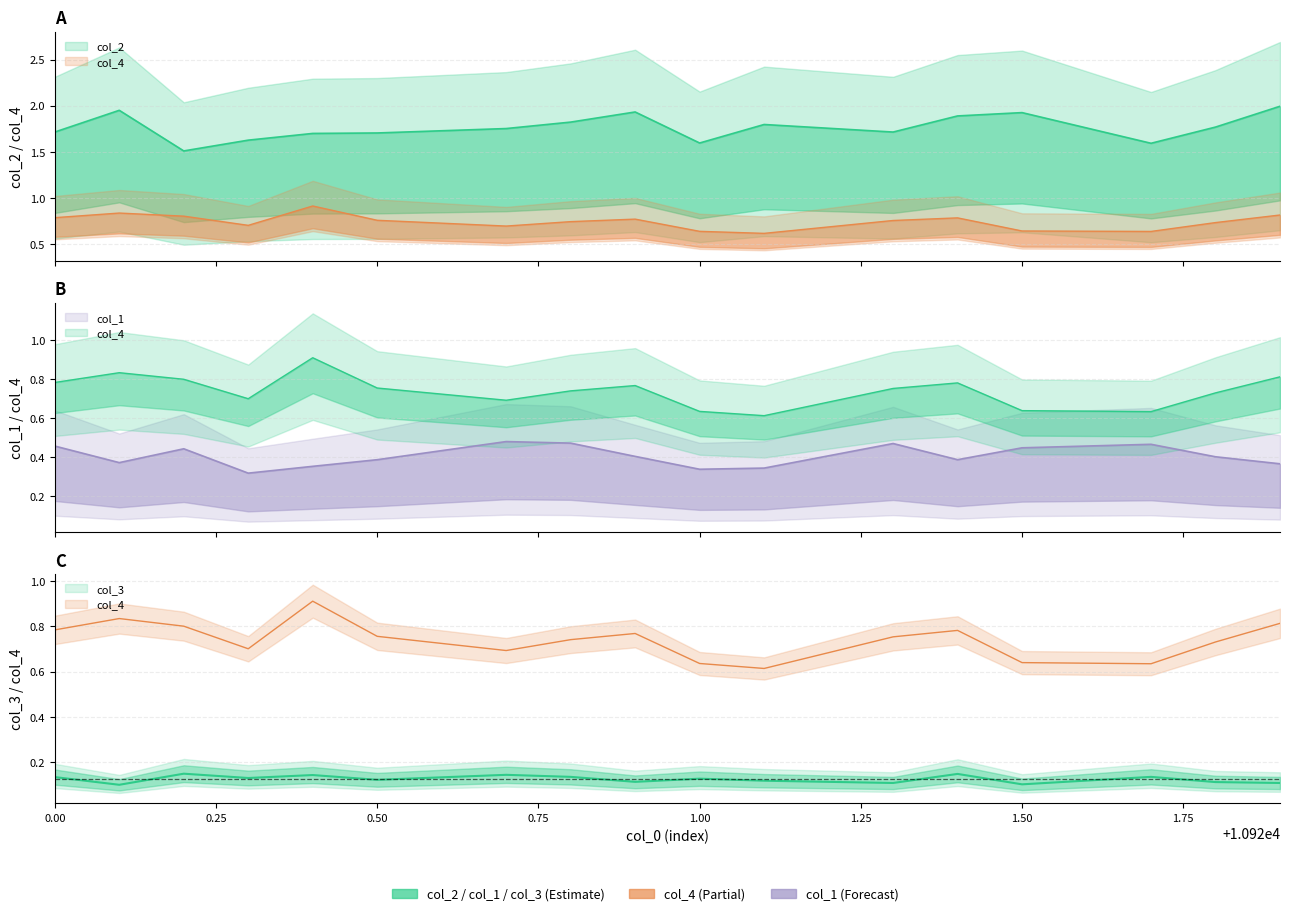

At 10920.8, list the series in order from largest to smallest.

col_2, col_4, col_1, col_3